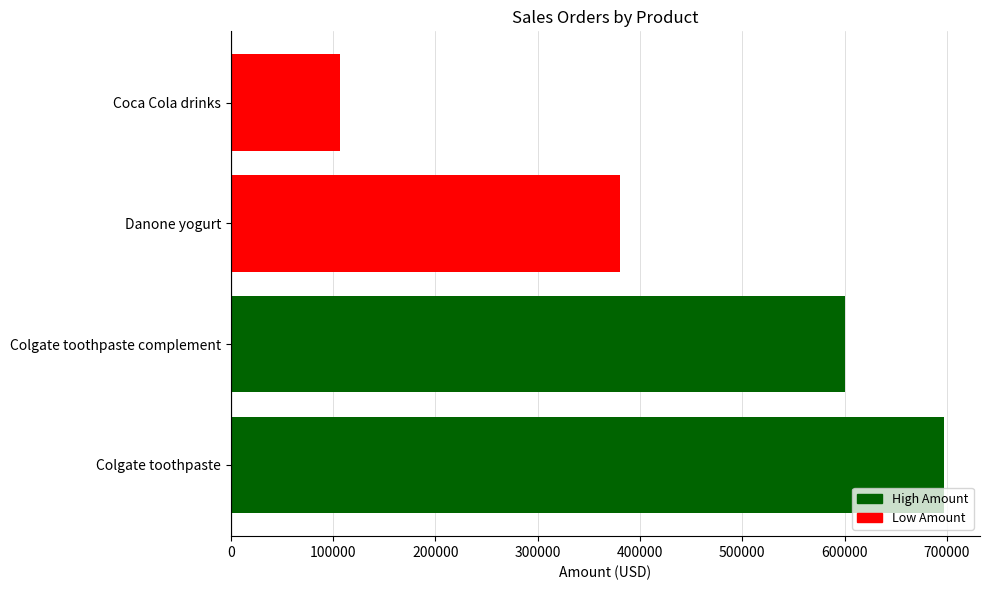

Reading top to bottom, transcribe all the data shown in this chart.

Coca Cola drinks=106500	Danone yogurt=380000	Colgate toothpaste complement=600000	Colgate toothpaste=697500